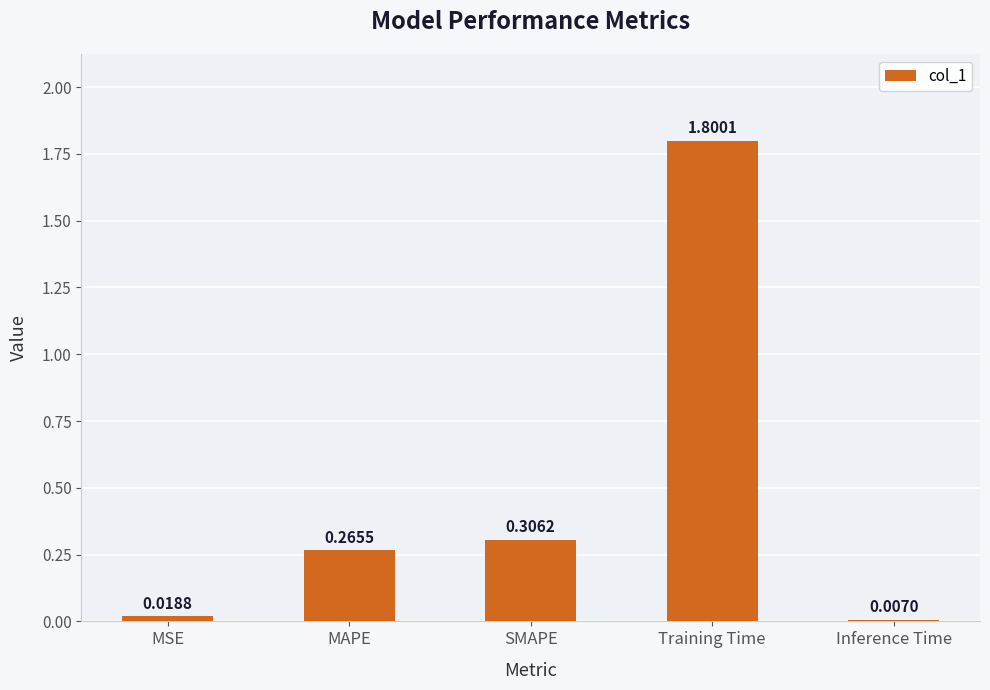

The value at SMAPE is 0.1. True or false?

False